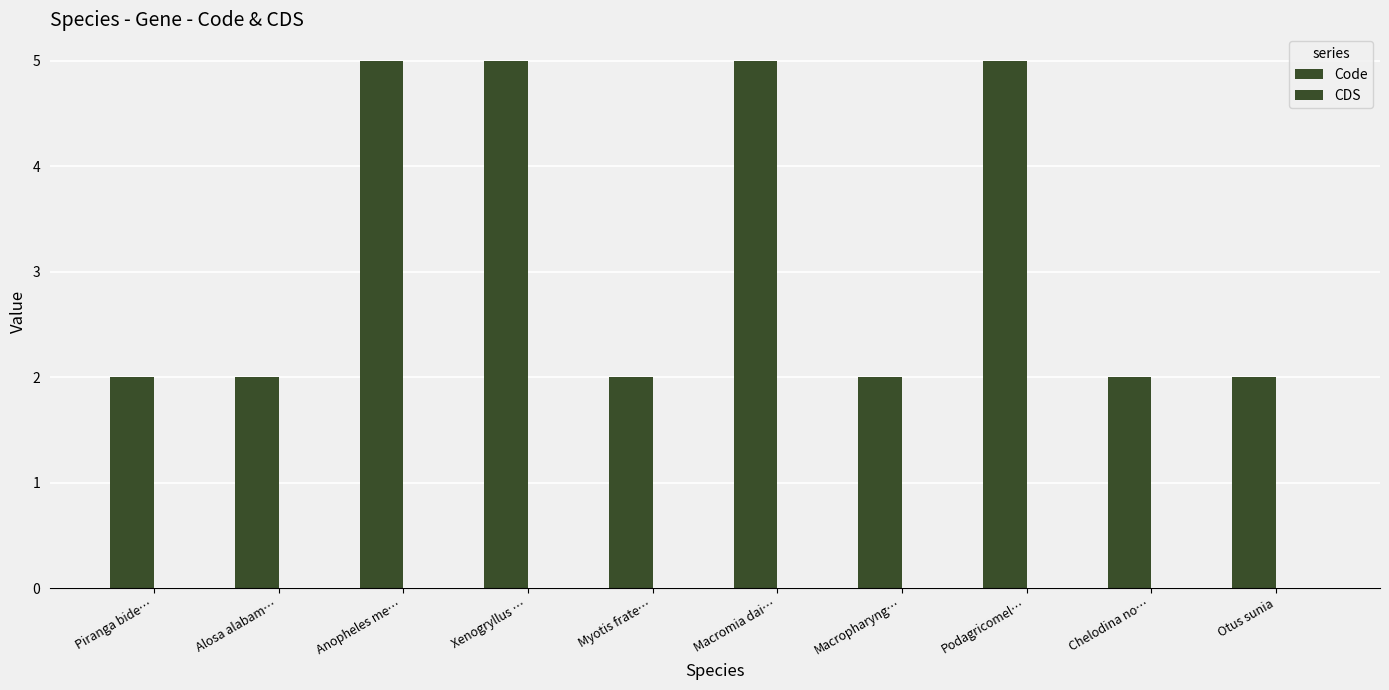

Does the chart contain any negative values?

No